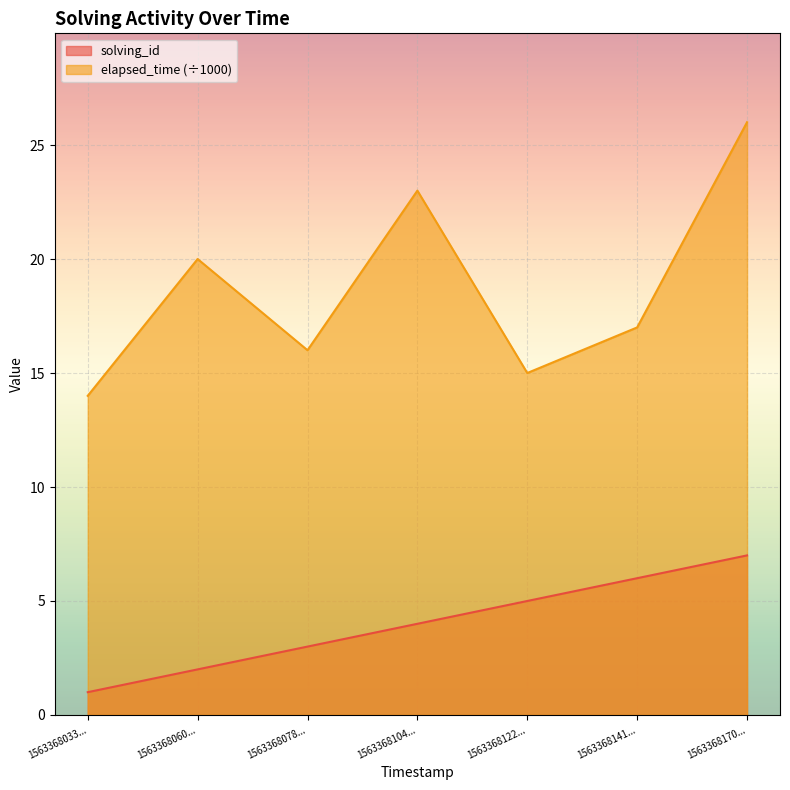

How many data points in elapsed_time are above 17?

3